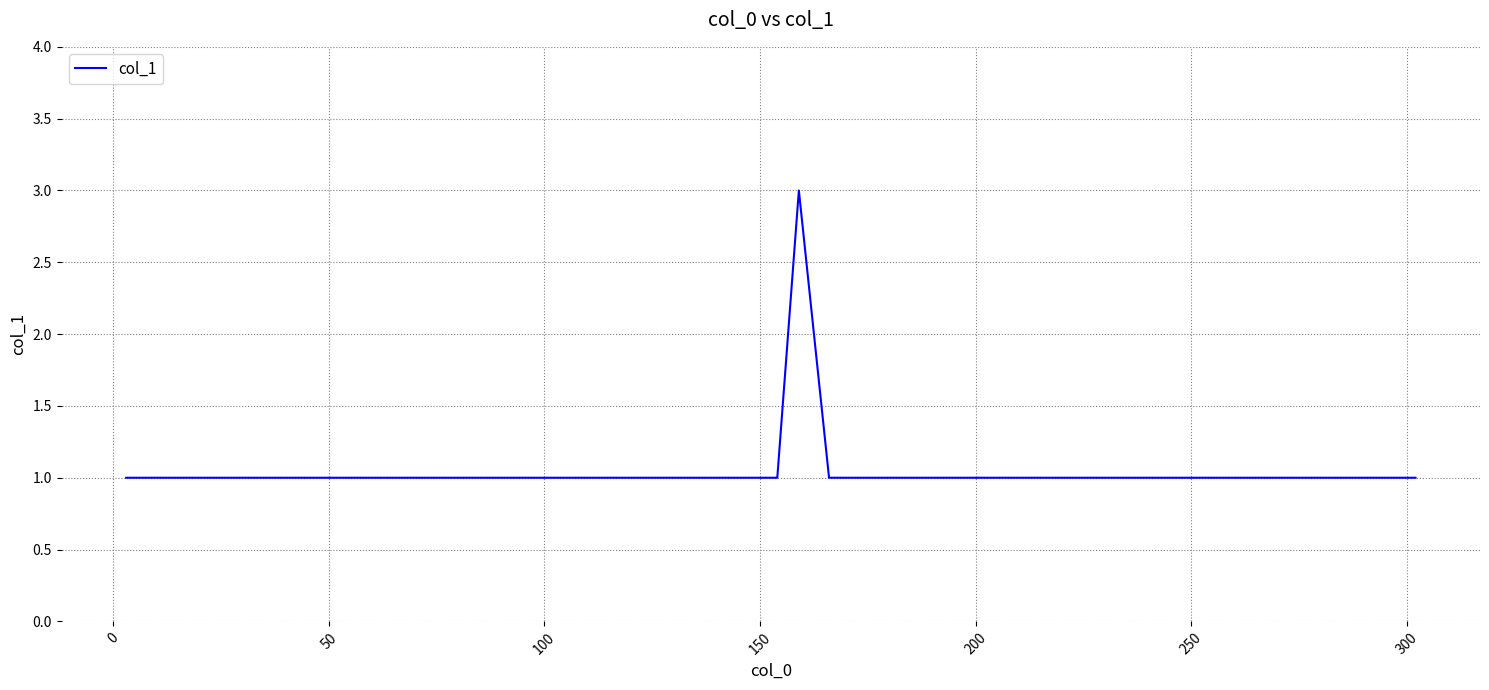

What is the greatest value displayed?

3